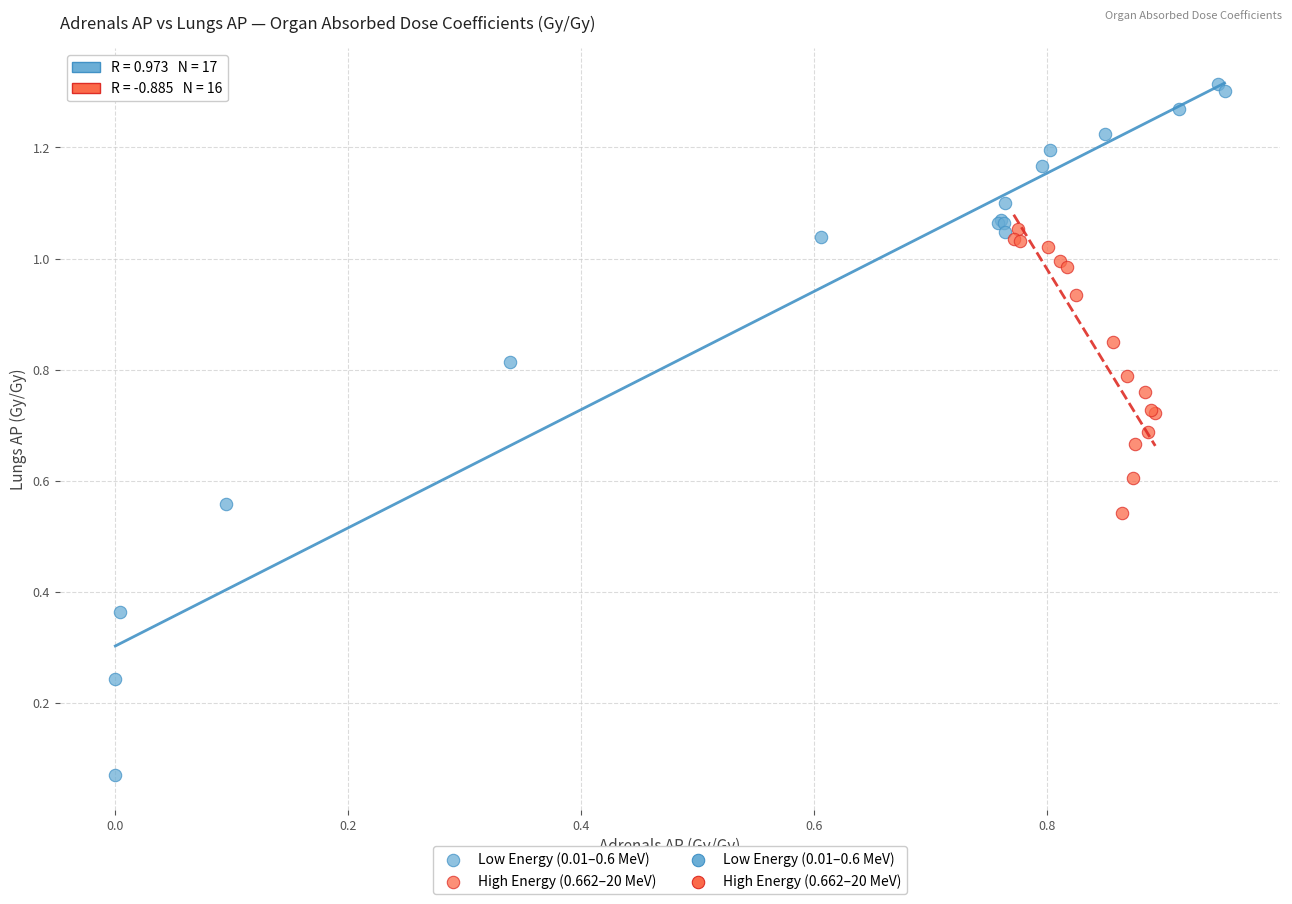

Which series reaches the maximum Y coordinate?

Low Energy (0.01–0.6 MeV)